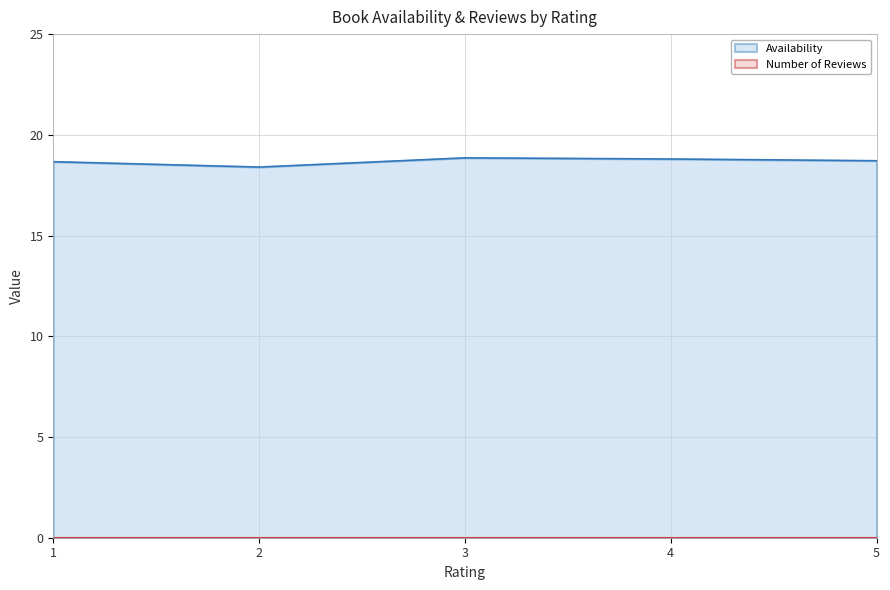

What is the maximum value shown in the chart?

18.9